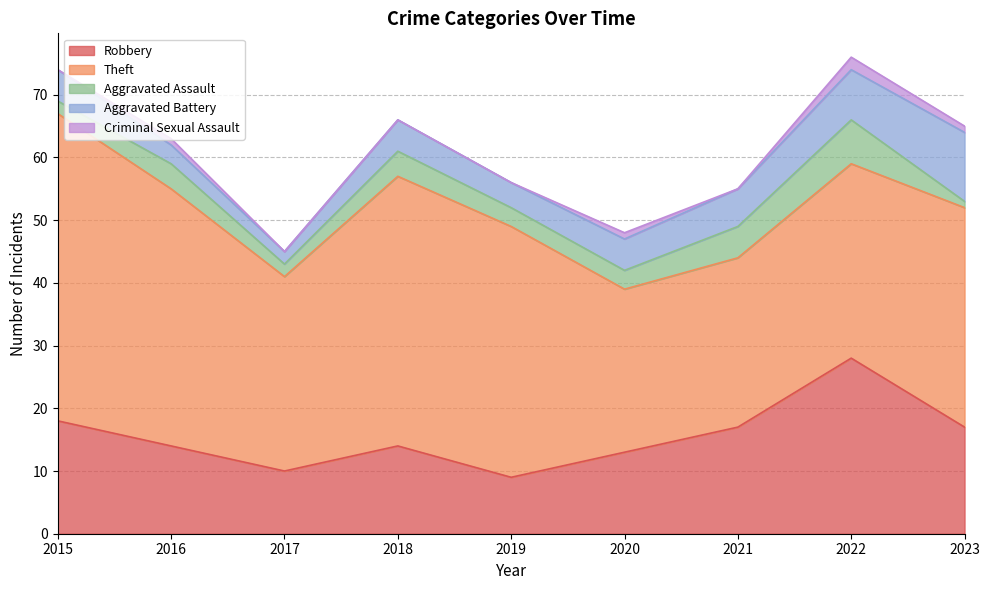

How many values in the Aggravated Assault series are below 3?

3